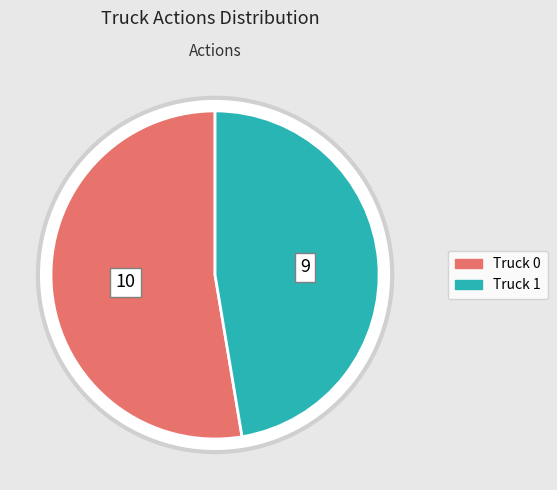

To the nearest percent, what portion does Truck 0 represent?

53%